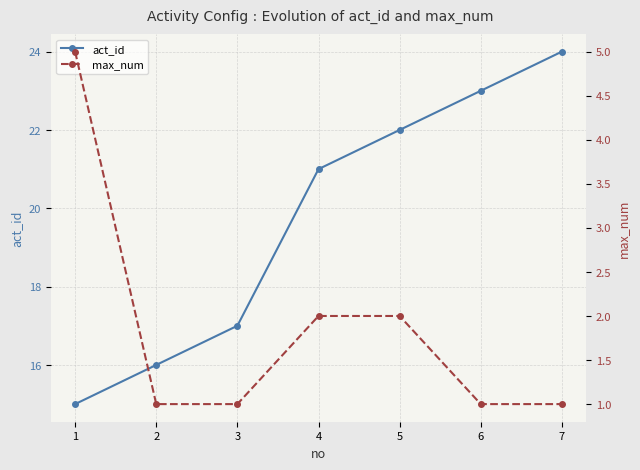

Does the chart have visible grid lines?

Yes